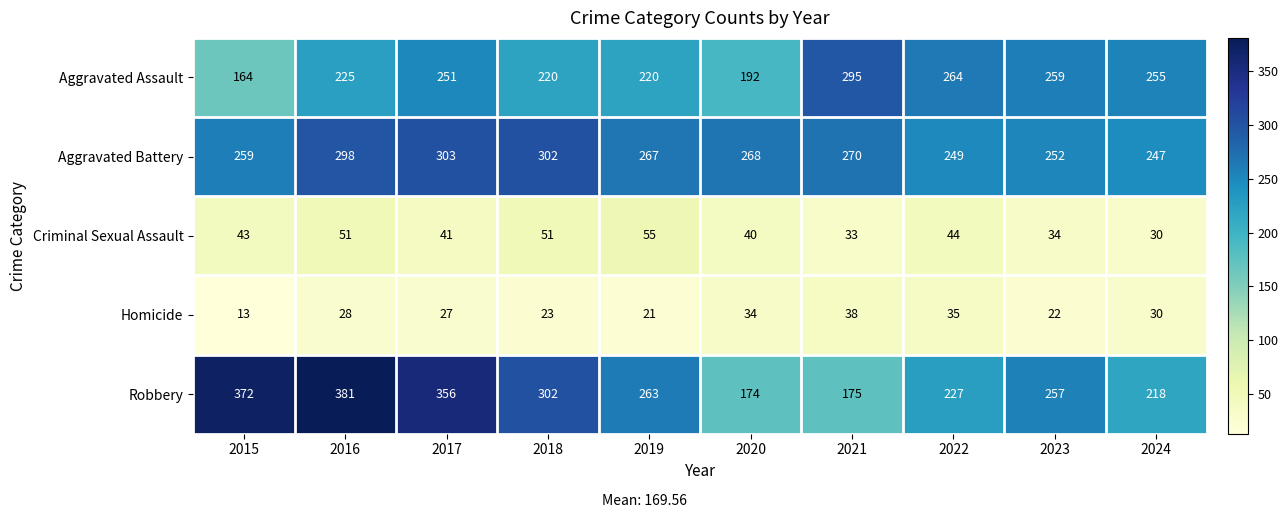

Count the number of data series in this chart.

5